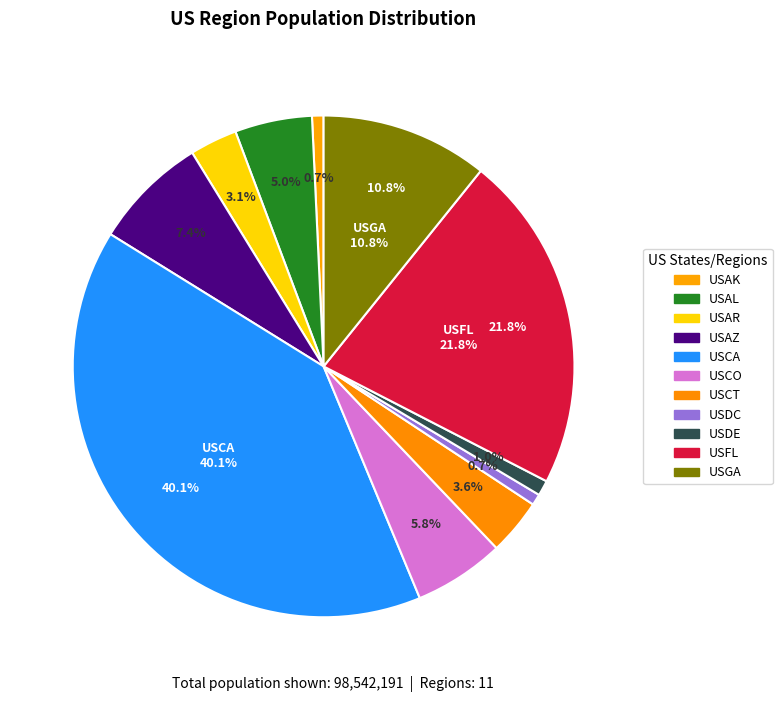

Rank the categories by value from lowest to highest.

USDC, USAK, USDE, USAR, USCT, USAL, USCO, USAZ, USGA, USFL, USCA